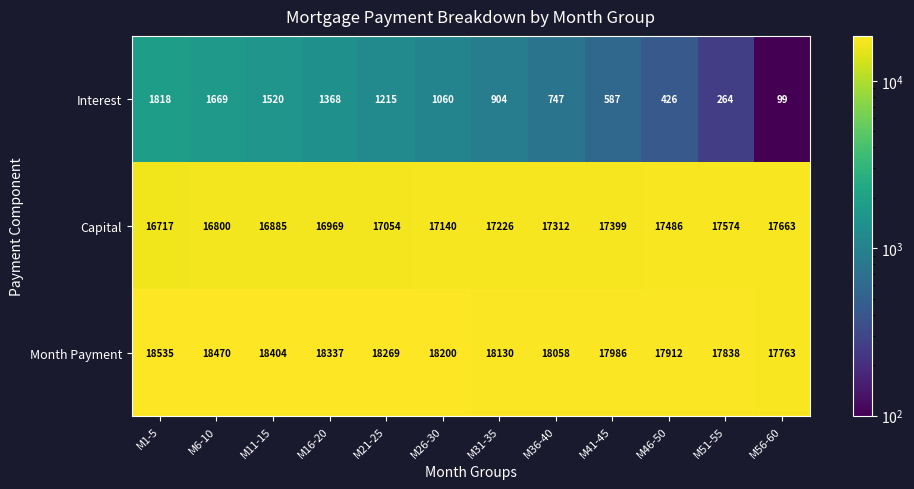

Where is Capital nearest to the value 17190?

M31-35